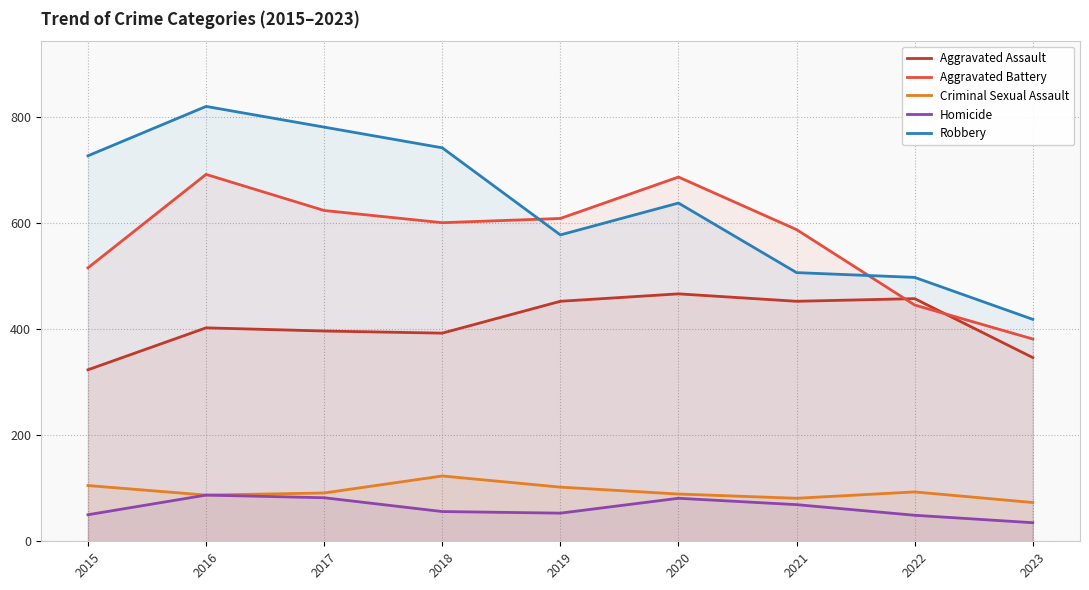

Where is the first local minimum for Aggravated Battery?

2018